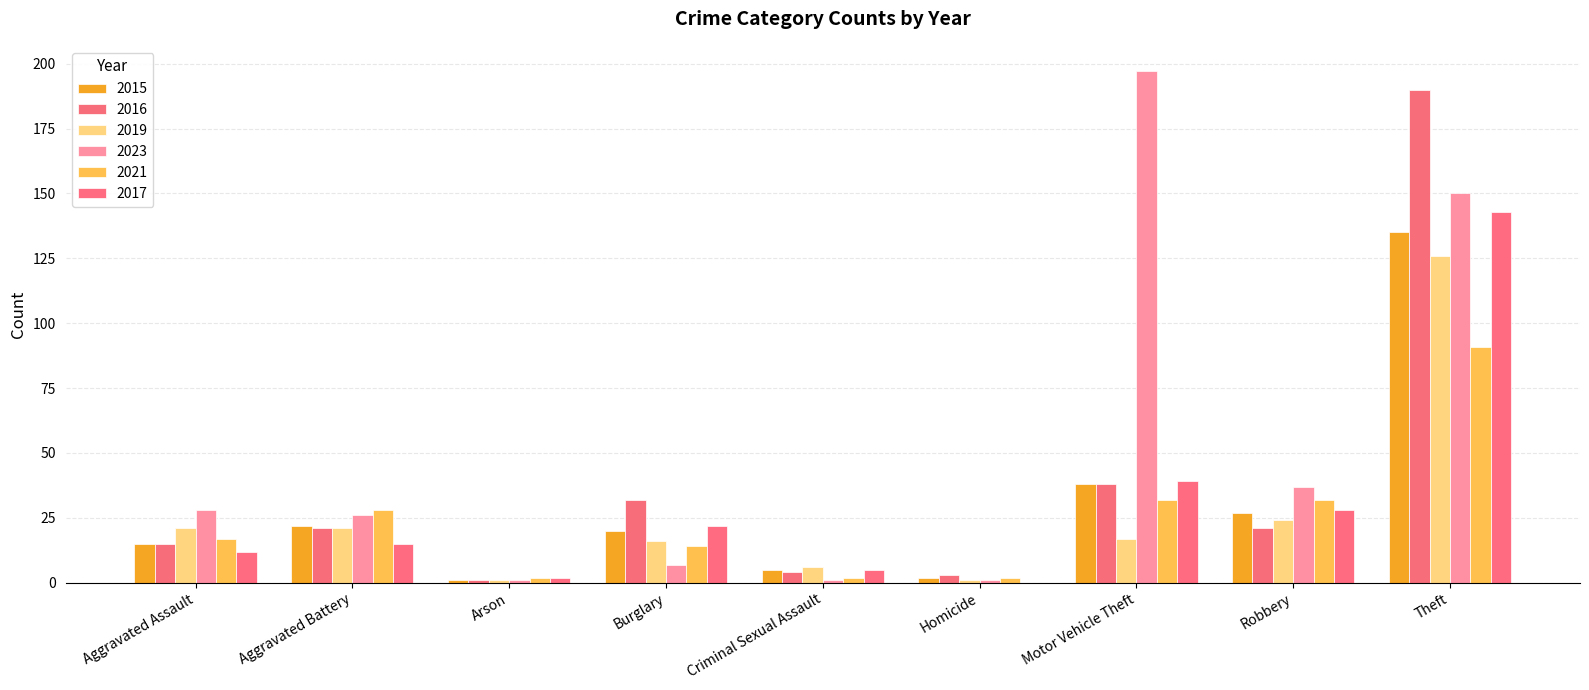

The value of 2015 at Aggravated Battery is 22. True or false?

True